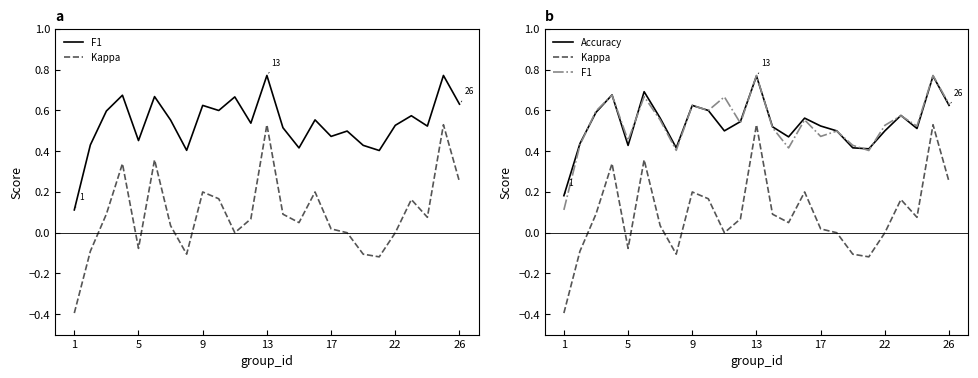

Count the number of data series in this chart.

3